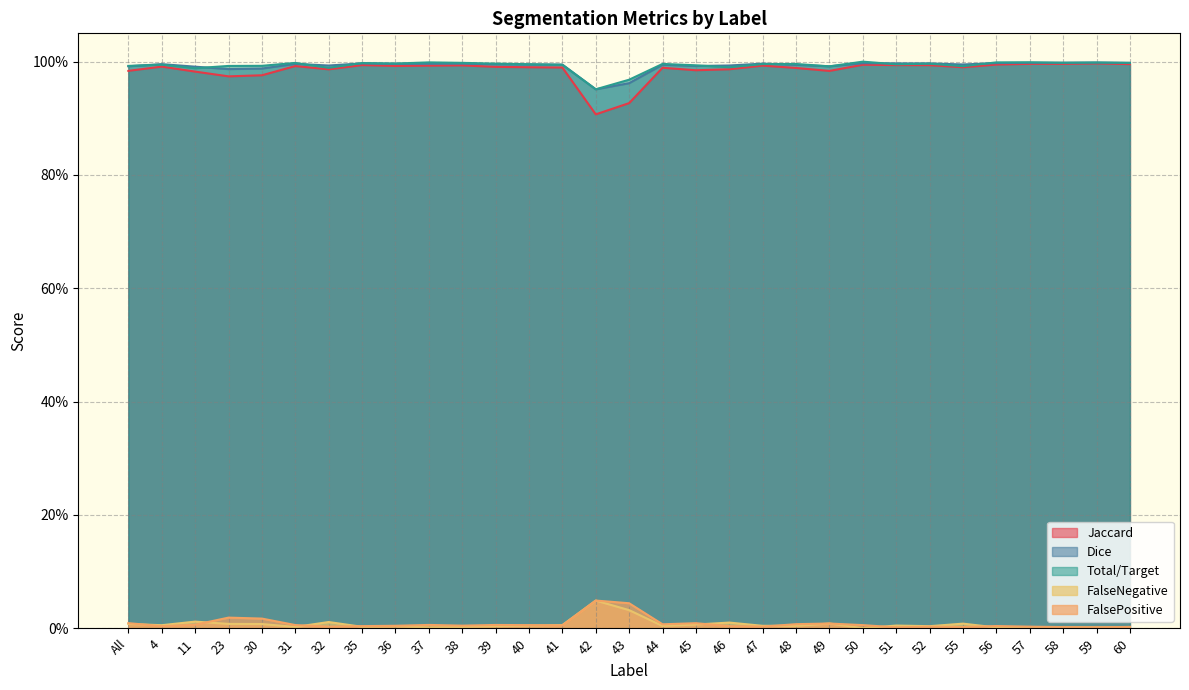

What is the label of the 15th point from the left?

42